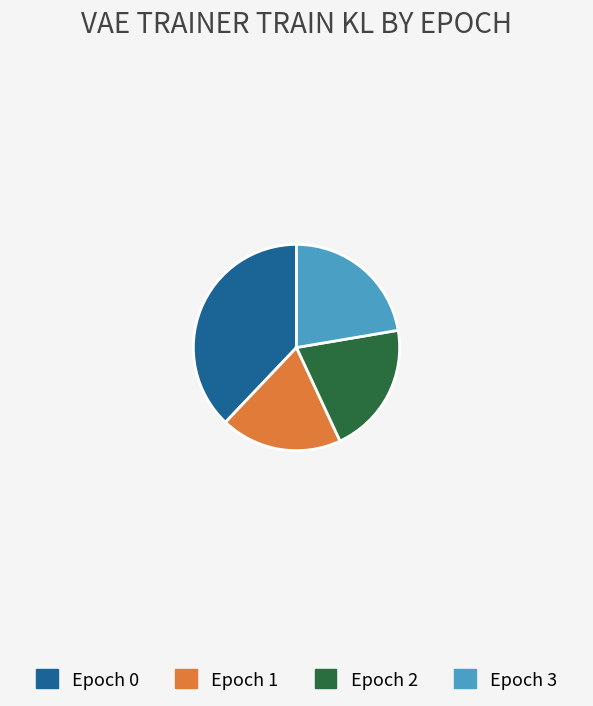

Is the sum of Epoch 3 and Epoch 2 greater than half?

No